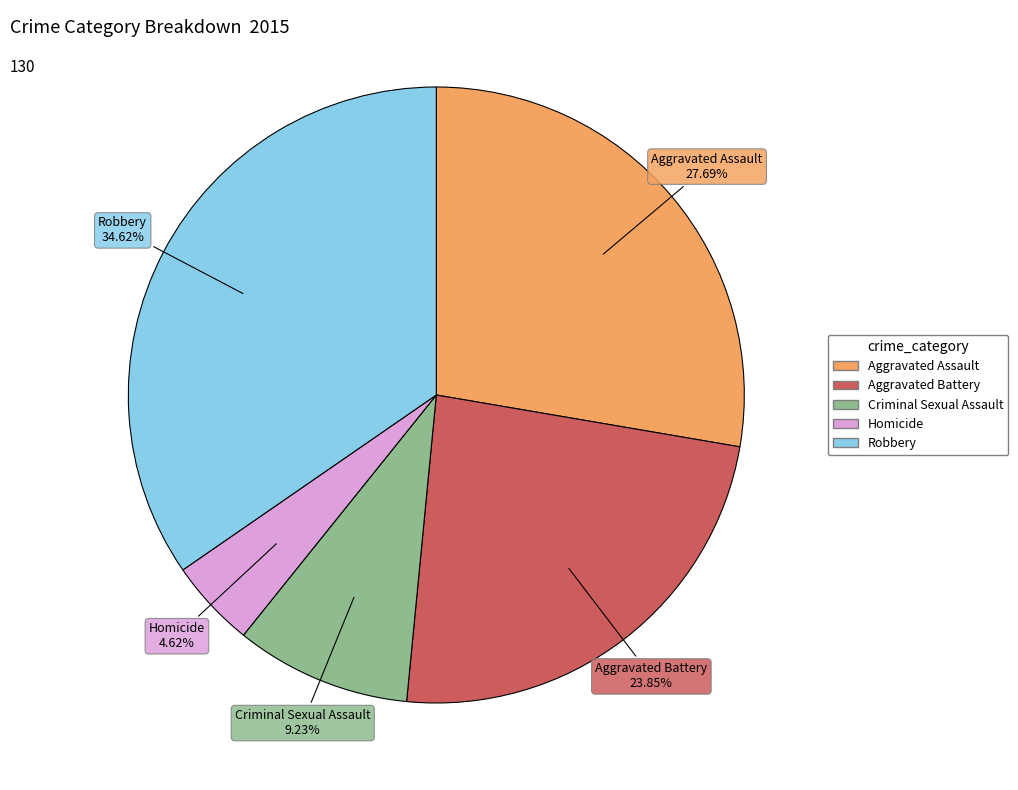

True or false: Aggravated Assault accounts for 42% of the total.

False